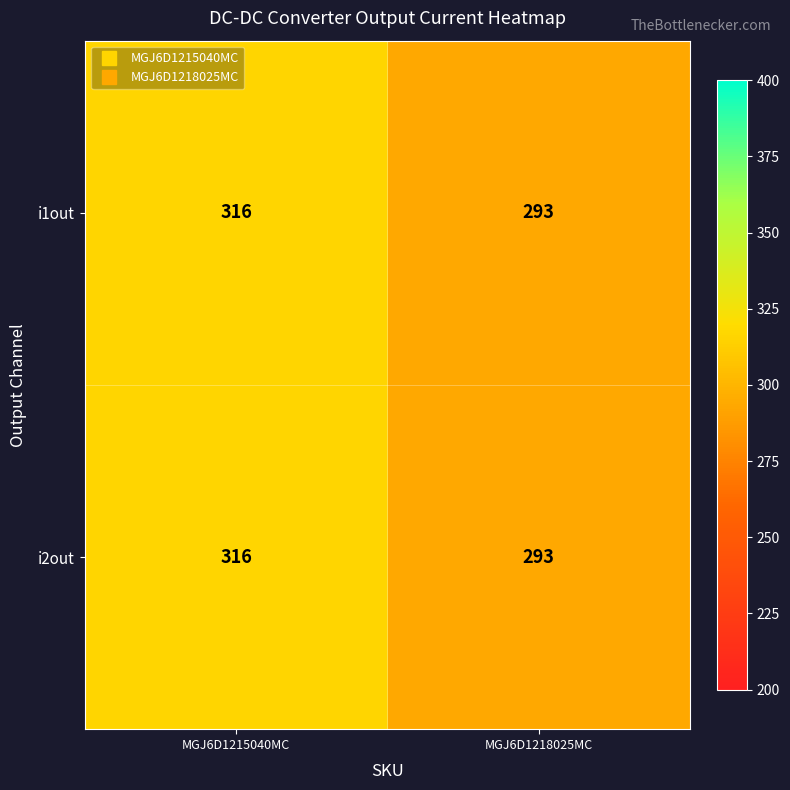

Rank the categories by i2out value from highest to lowest.

MGJ6D1215040MC, MGJ6D1218025MC